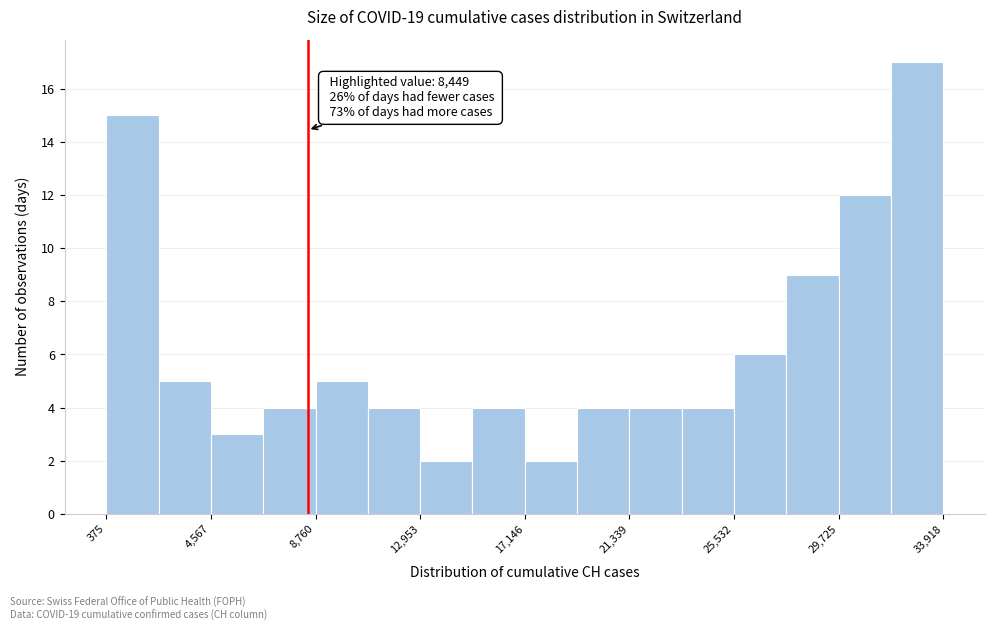

Over which range of the x-axis is the bar tallest?

32000 to 34000